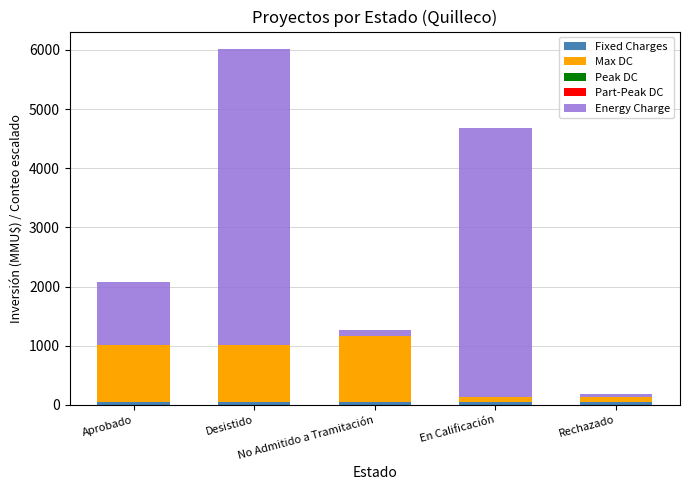

What is the maximum value for Fixed Charges?

50.0